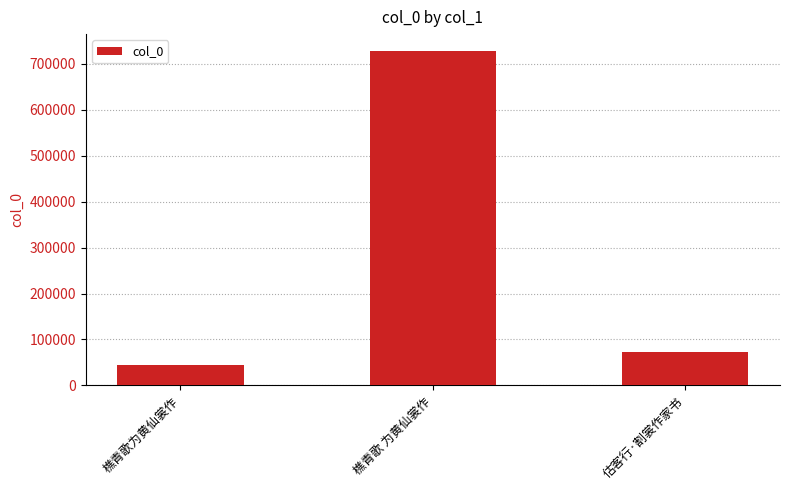

At which category does the chart reach its minimum across all series?

樵青歌为黄仙裳作